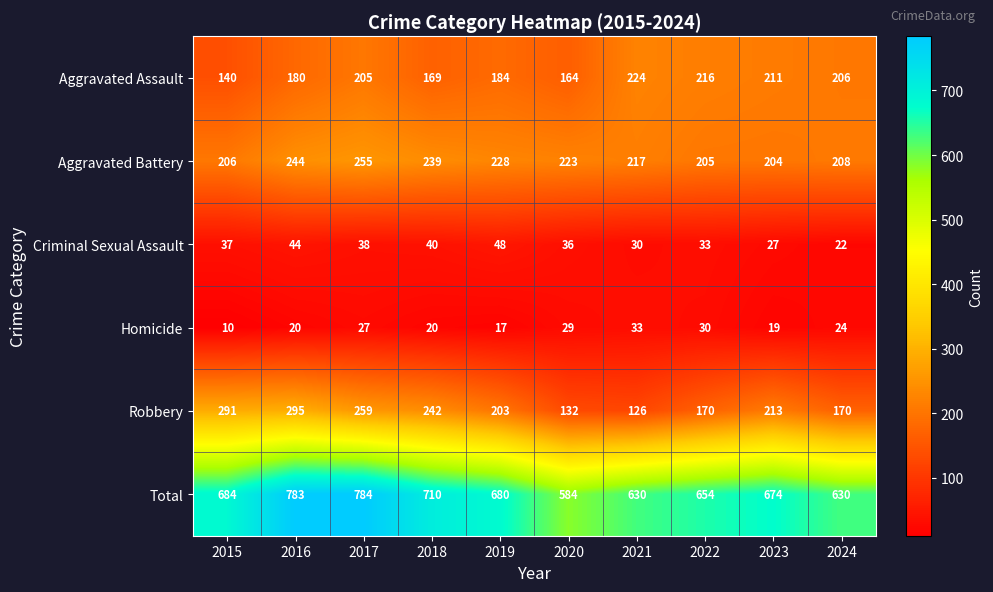

Where does the Homicide series first go above 24?

2017